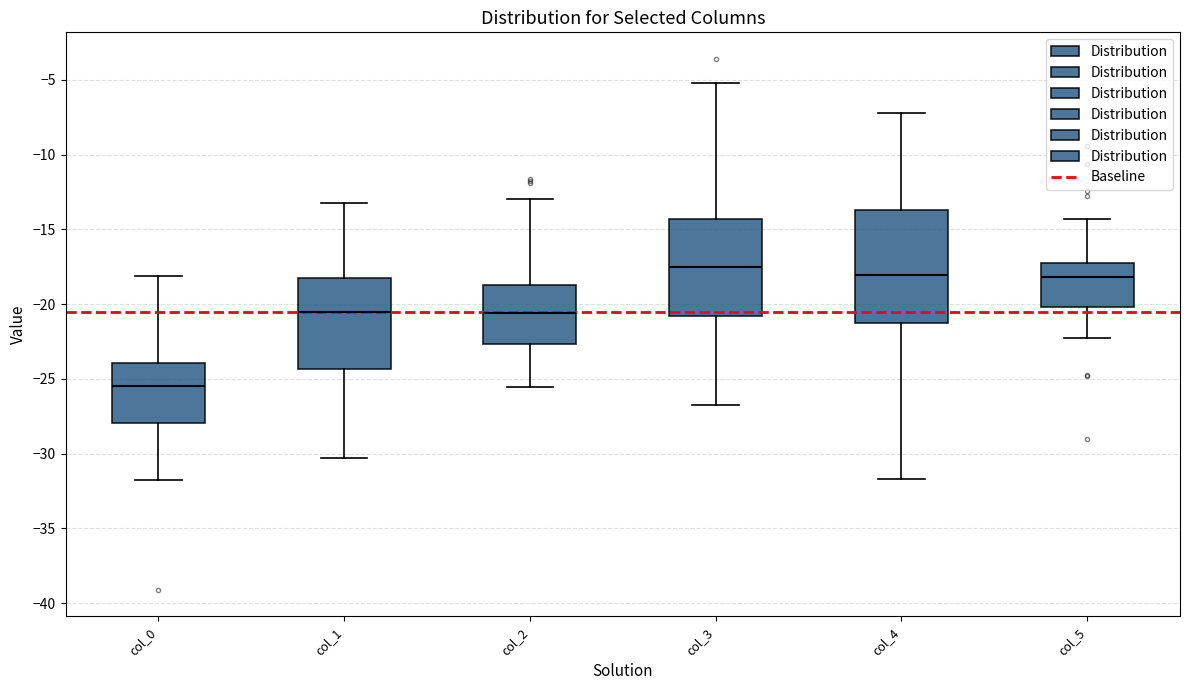

Where does the upper whisker of the box for col_2 end on the y-axis? The values are not printed on the chart, so give them approximately, as read against the axis.

-13.0